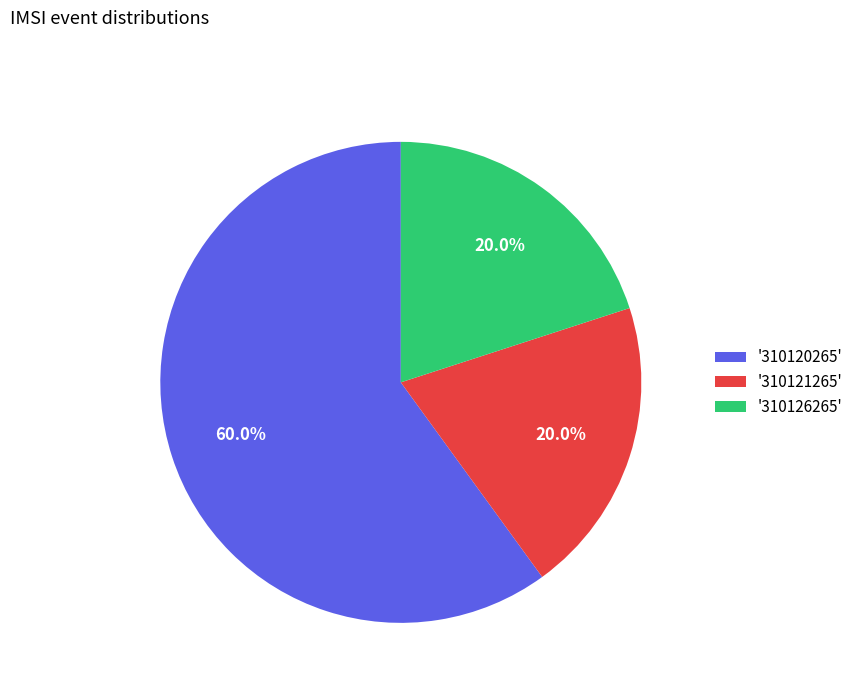

How many slices are in this pie chart?

3